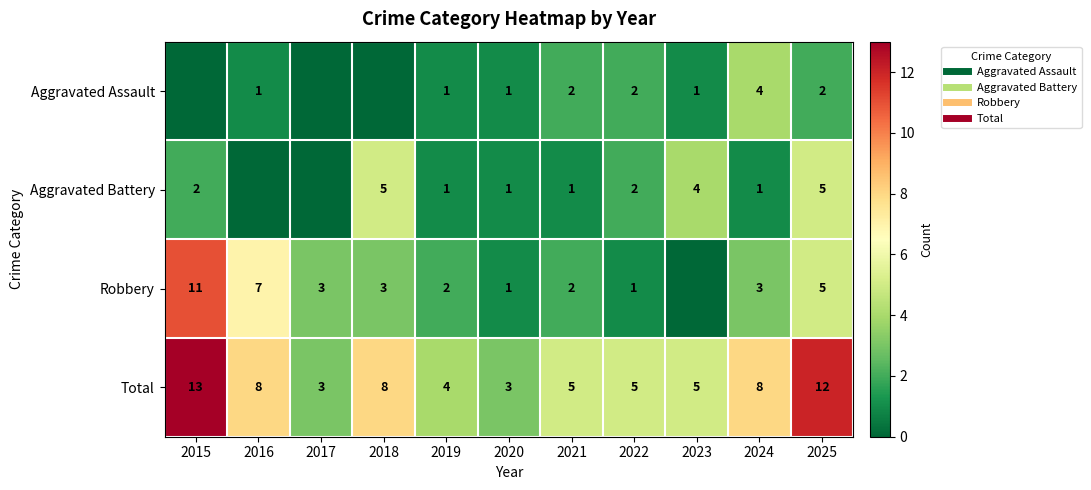

What is the sum of the Robbery values at 2023 and 2025?

5